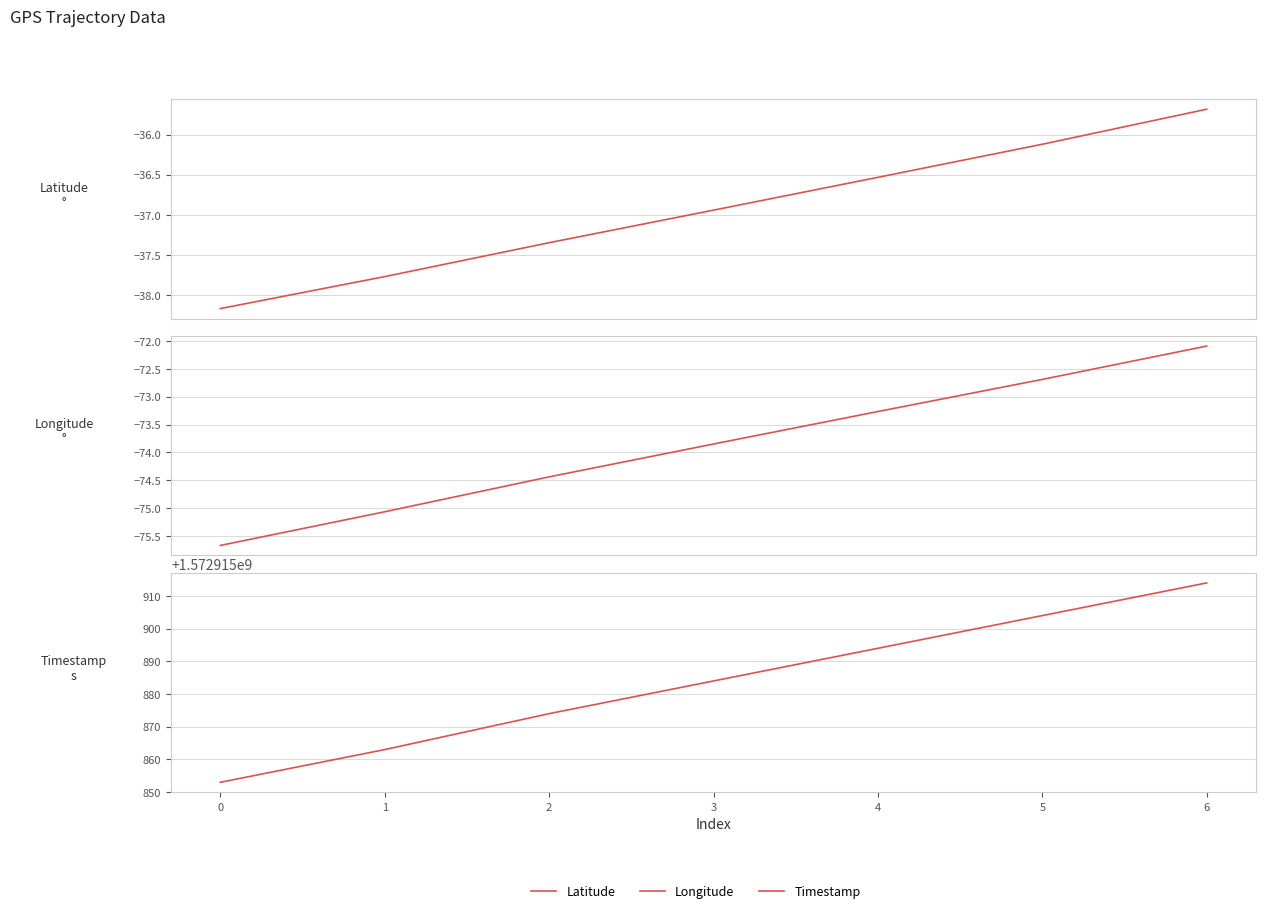

True or false: Latitude and Longitude intersect in this chart.

False